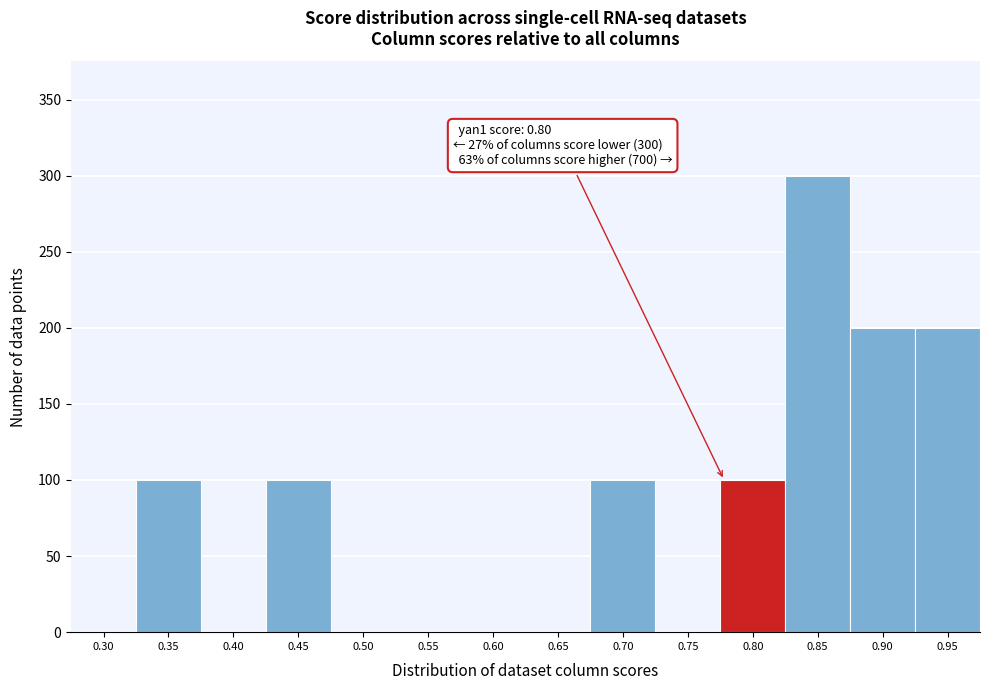

Reading left to right, extract all data points from this chart.

0.30=0	0.35=100	0.40=0	0.45=100	0.50=0	0.55=0	0.60=0	0.65=0	0.70=100	0.75=0	0.80=100	0.85=300	0.90=200	0.95=200